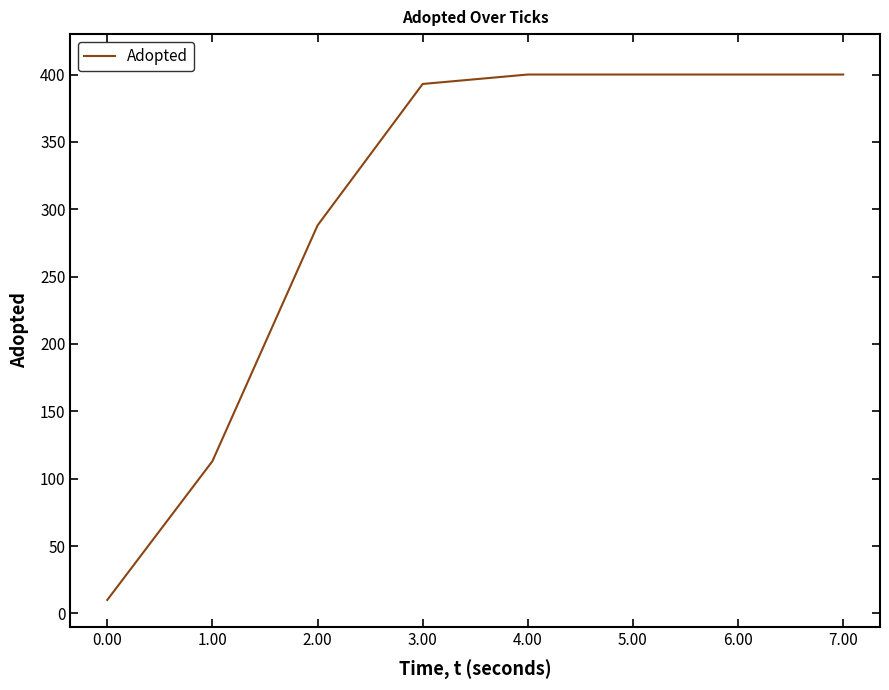

Reading left to right, list all the values displayed in this chart.

10	113	288	393	400	400	400	400